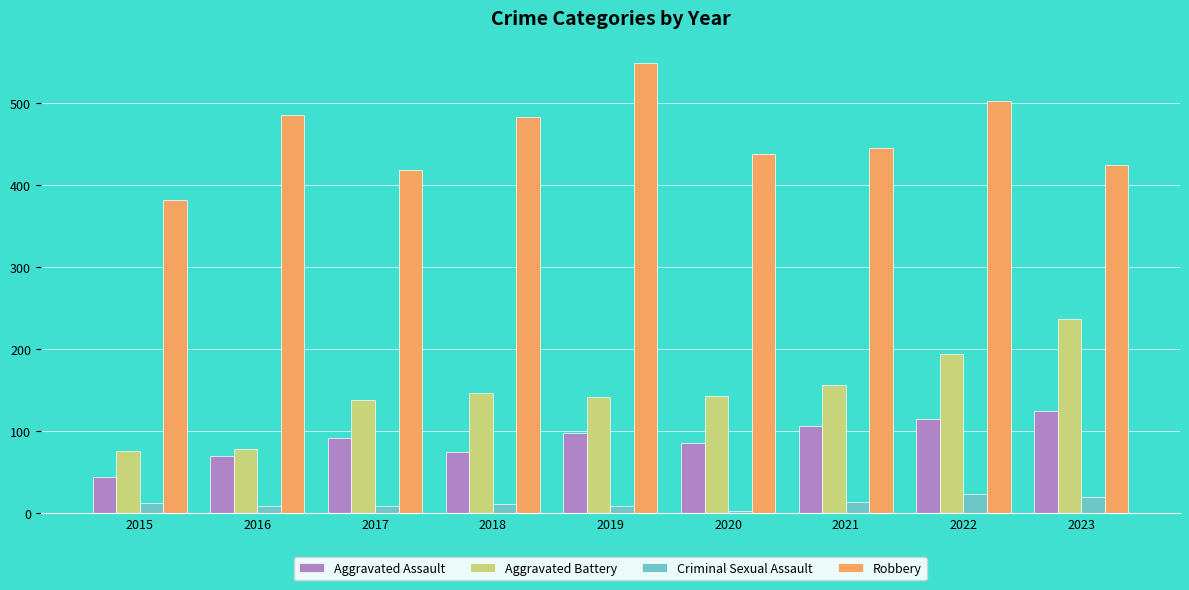

What is the difference between the maximum and minimum values in the Aggravated Battery series?

160